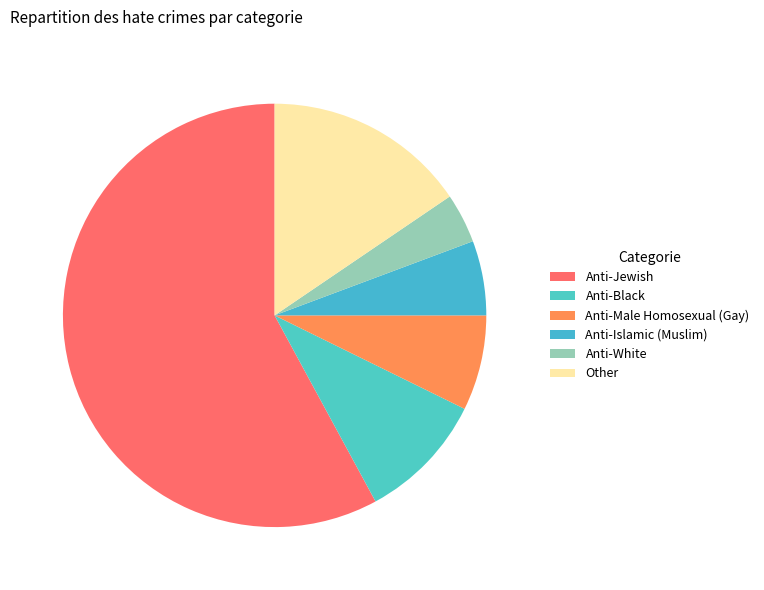

What is the smallest slice in the pie chart?

Anti-White